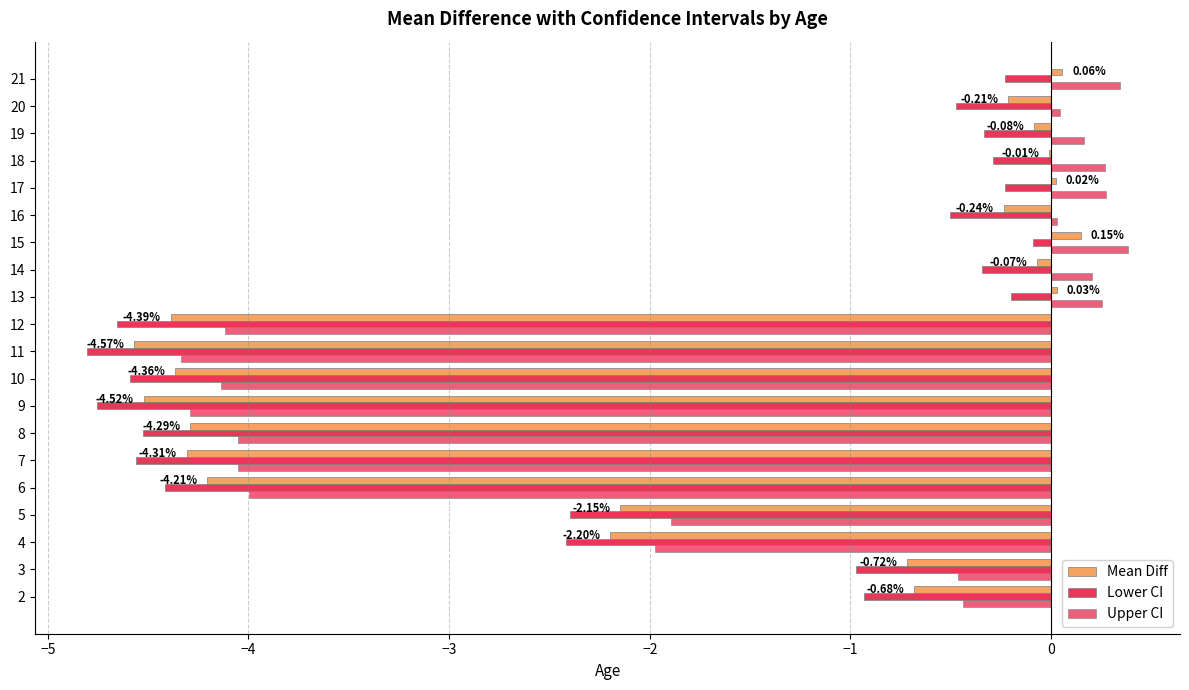

Count the number of data series in this chart.

3